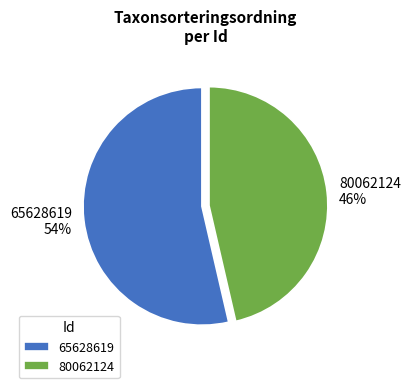

How many slices are in this pie chart?

2